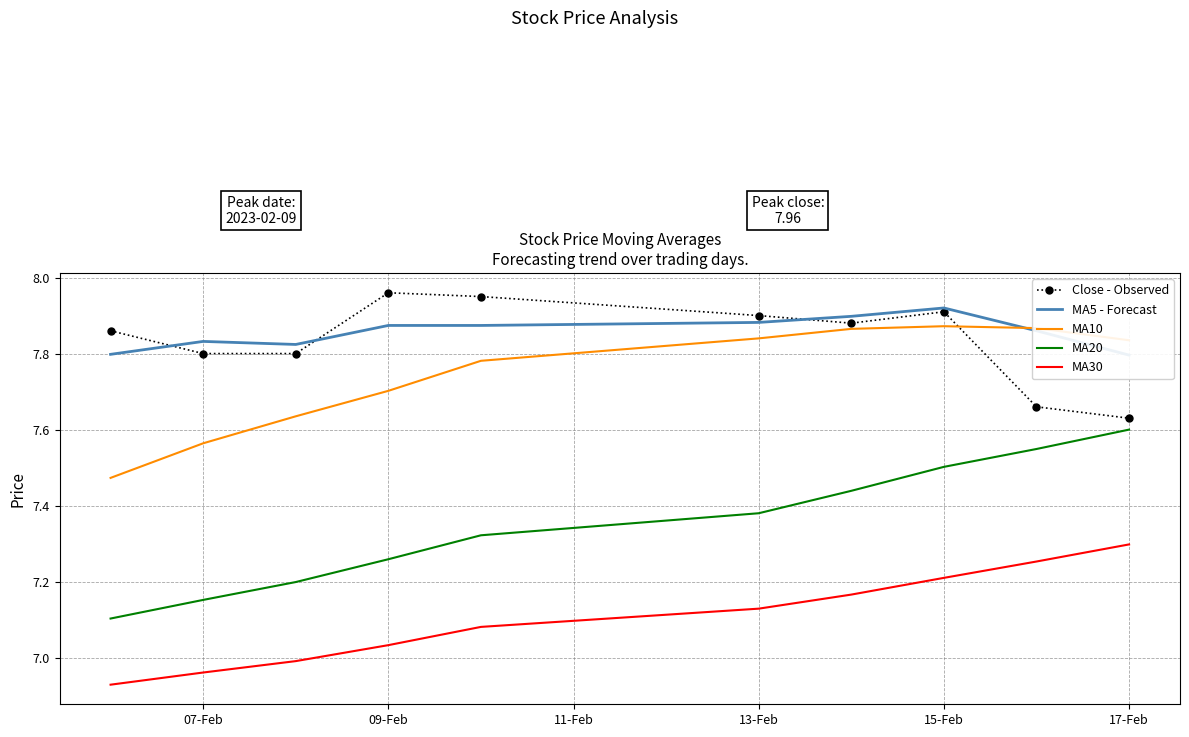

True or false: MA30 and MA20 intersect in this chart.

False